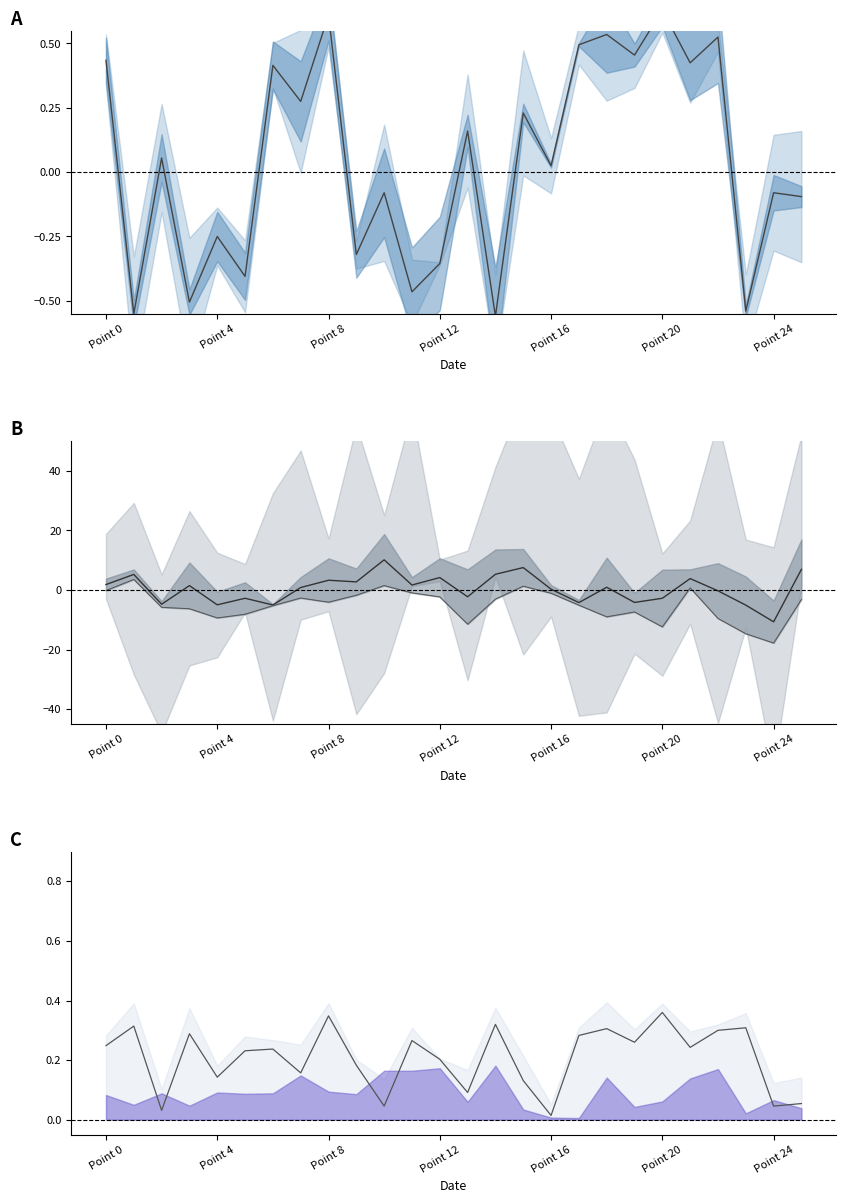

Is this an area chart (filled region under the line)?

No